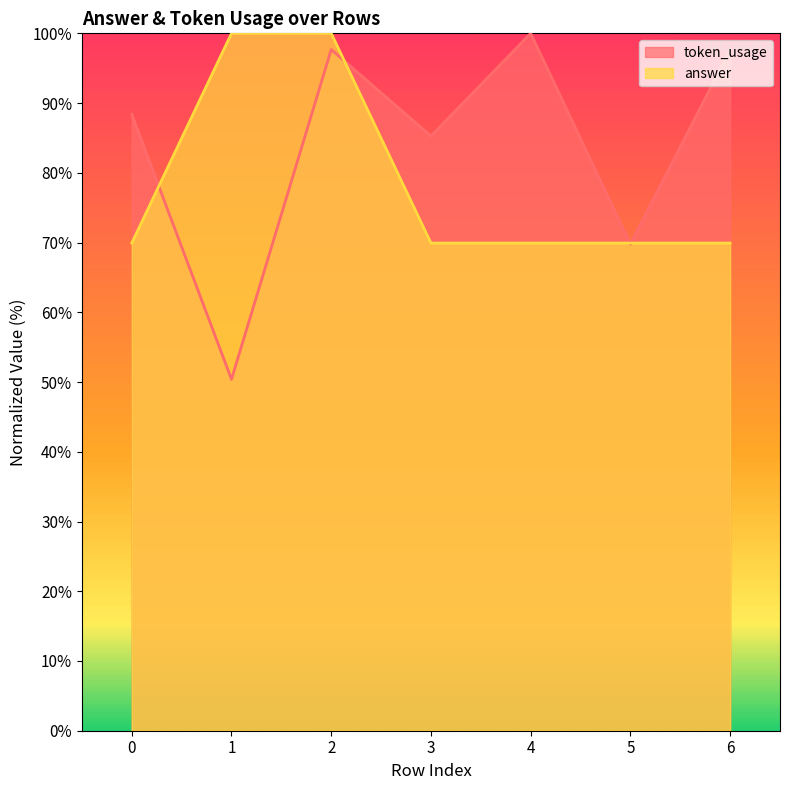

What is the sum of all answer values?

549.6